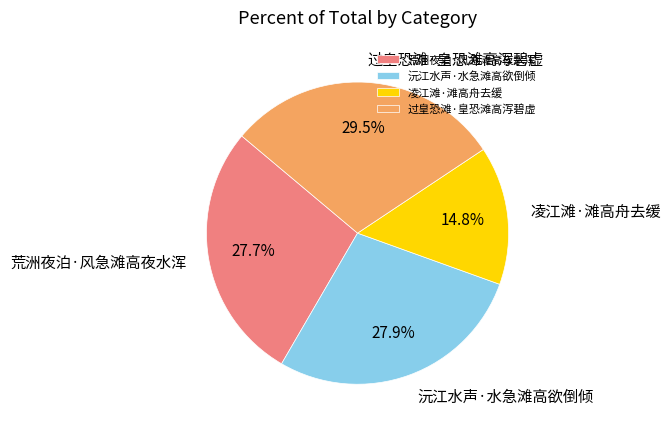

Combined, do 荒洲夜泊·风急滩高夜水浑 and 凌江滩·滩高舟去缓 account for over 50%?

No